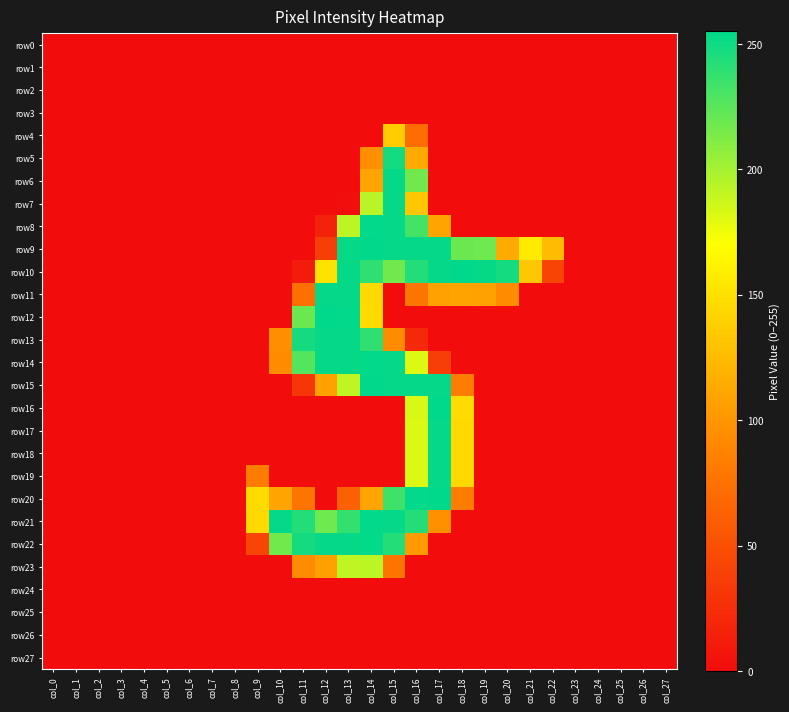

How many series are shown in this chart?

28